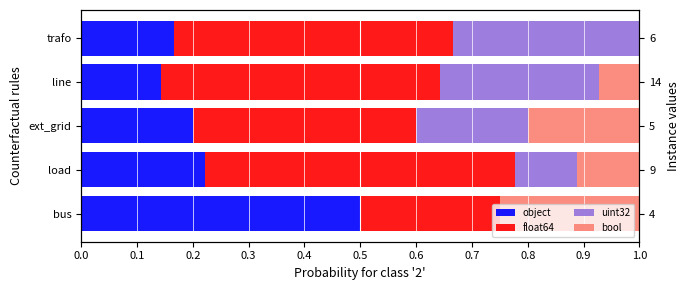

What is the approximate value of bool at line?

0.1